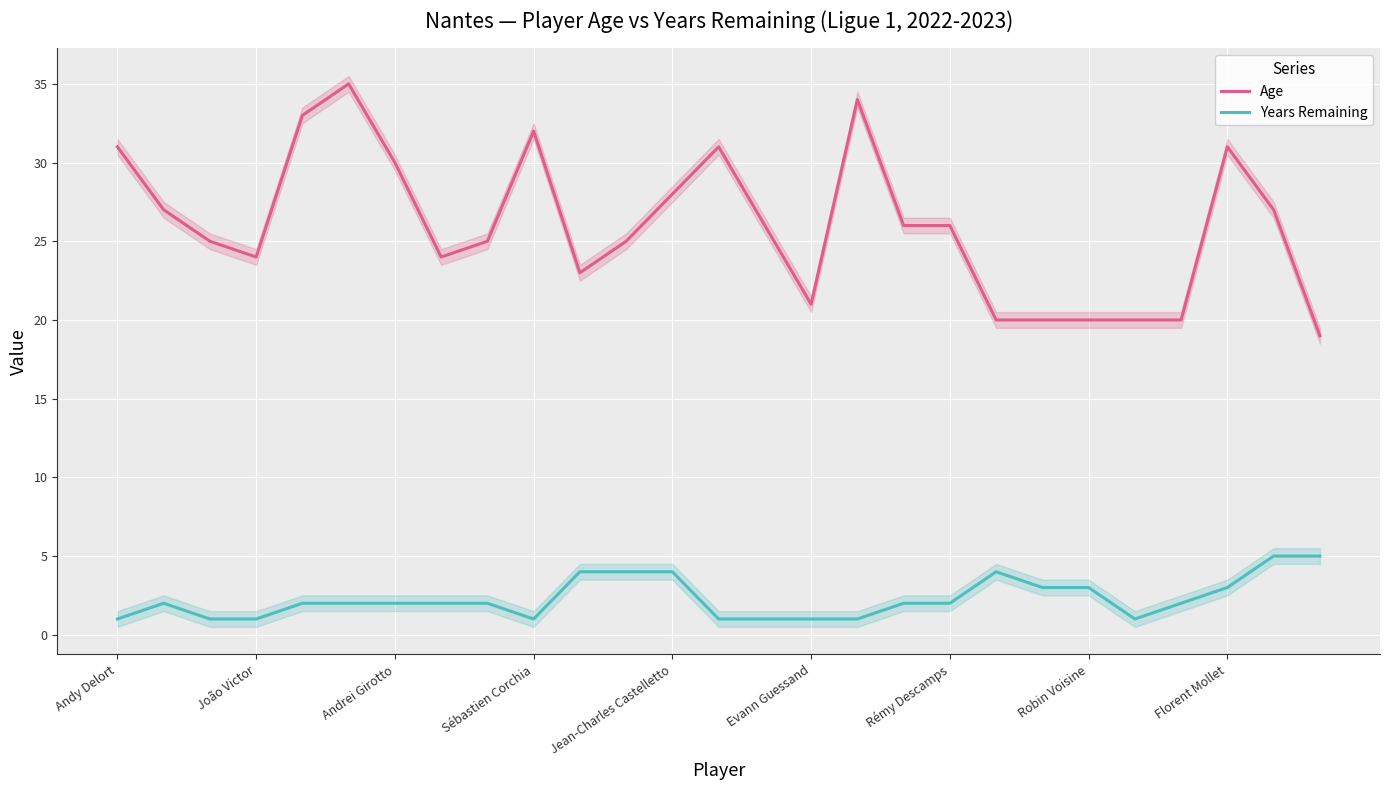

What is the maximum value for Age?

35